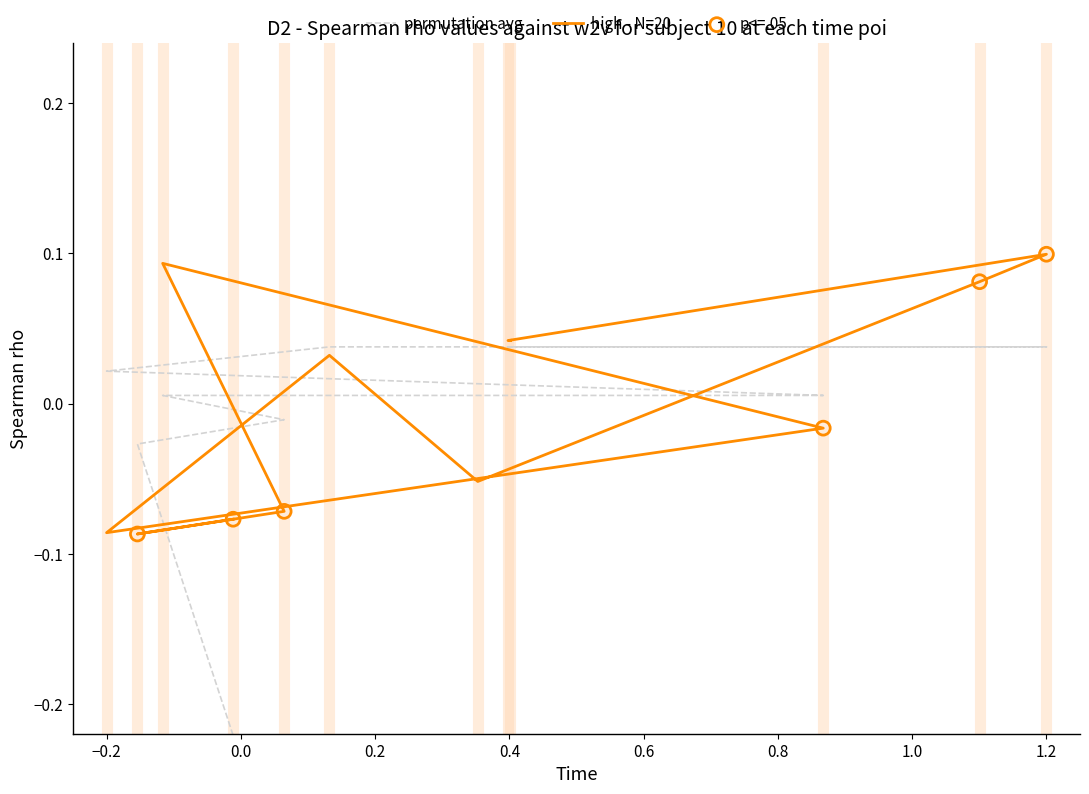

At how many categories does at least one series exceed 0?

9